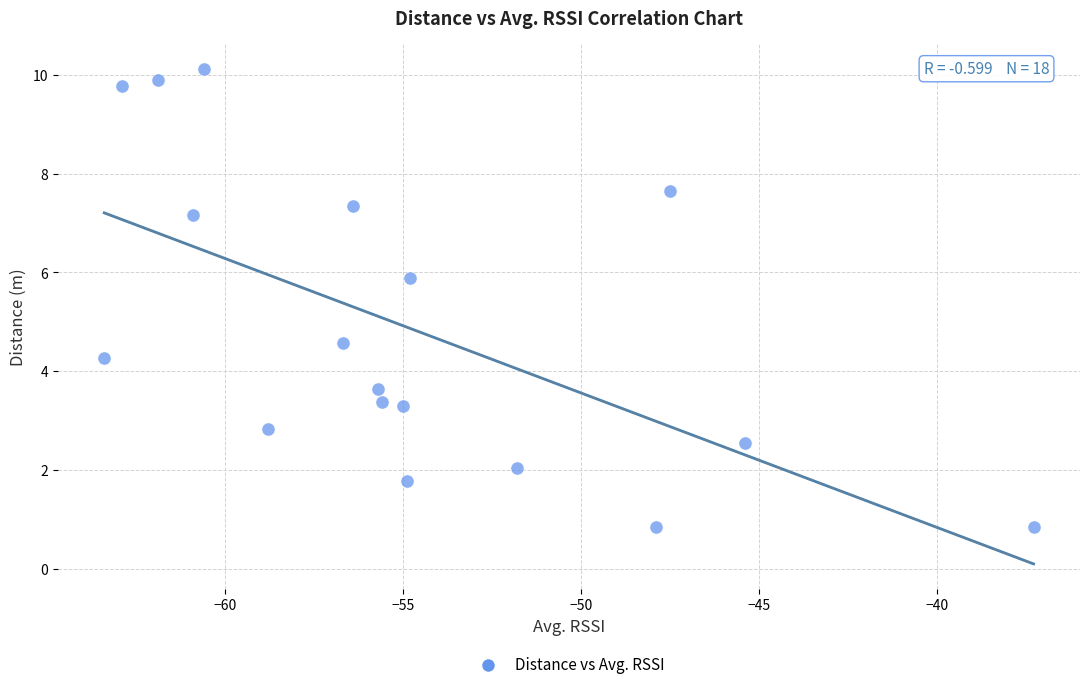

What is the range of Y values (max minus min)?

9.3